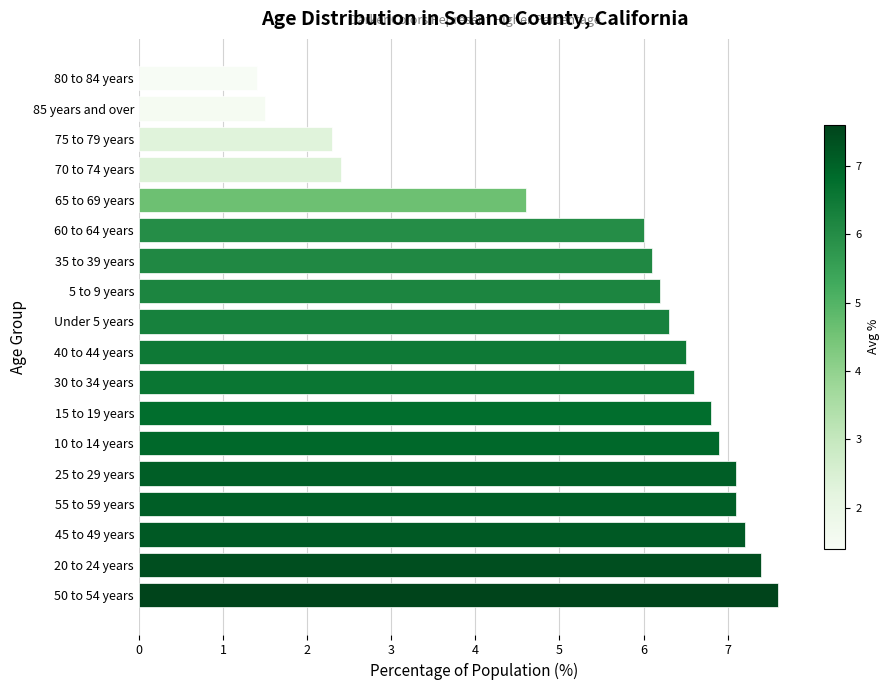

The value at 85 years and over is 1.5. True or false?

True